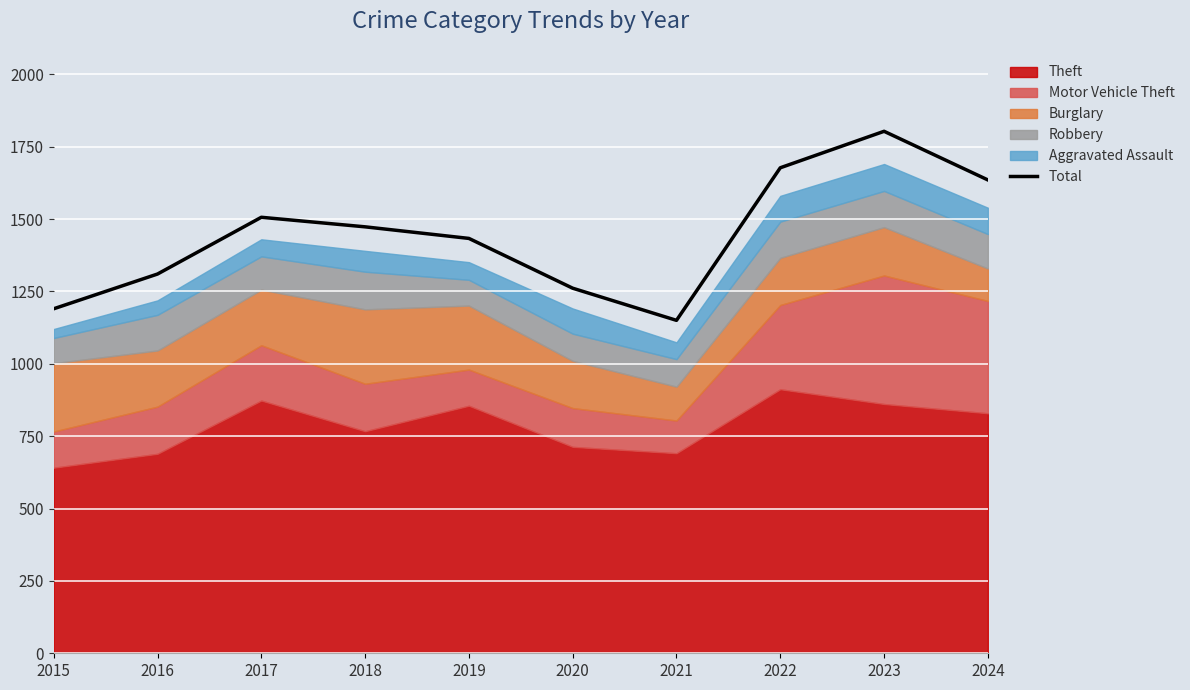

What is the greatest value displayed?

1803